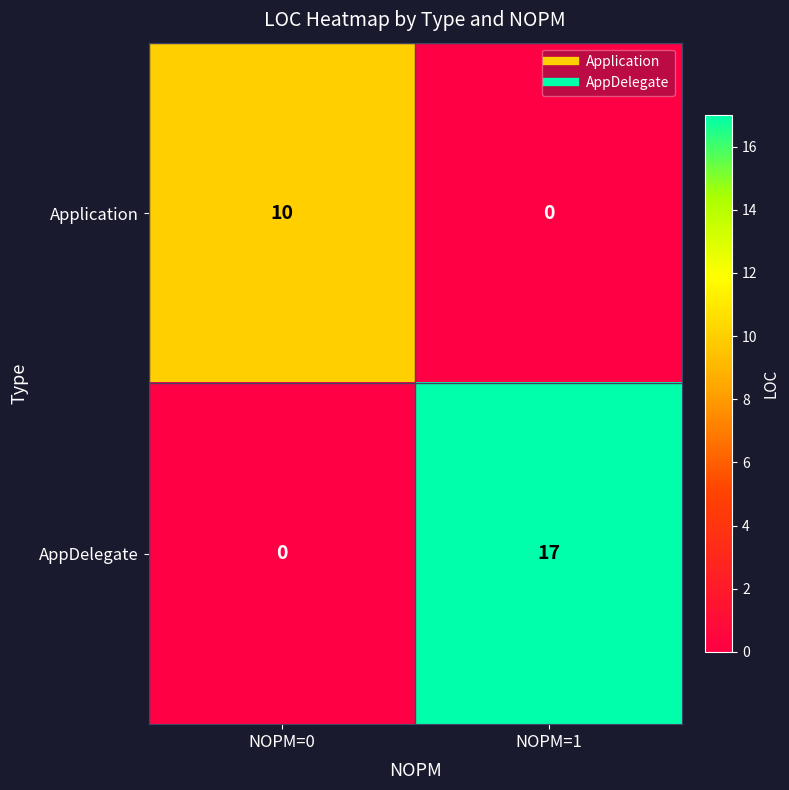

At which category is the sum across all series the highest?

NOPM=1